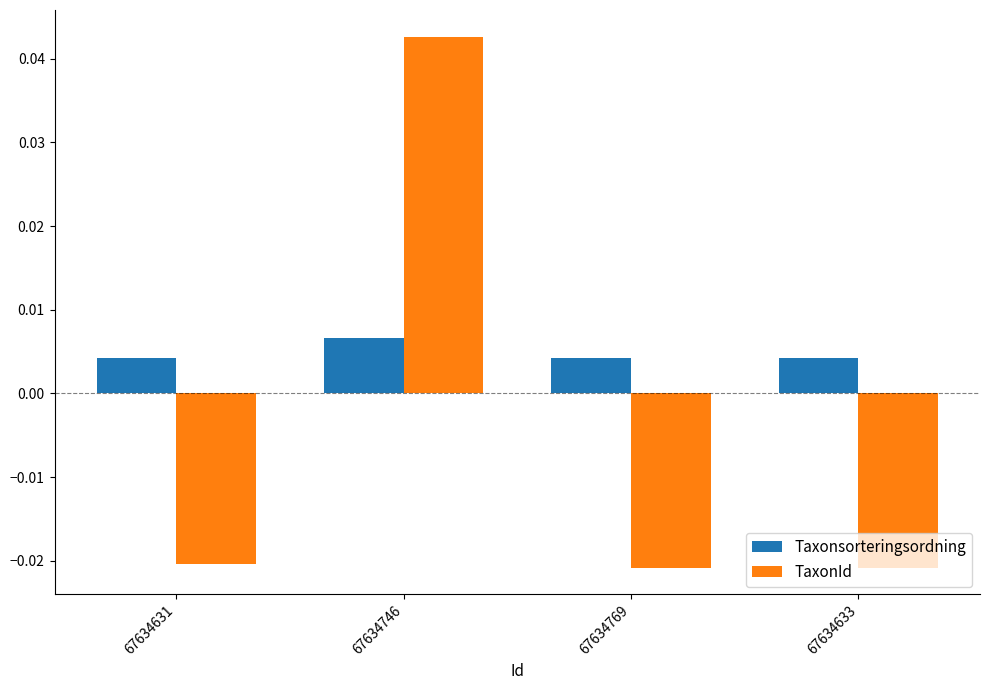

How many bars are there in each group?

2